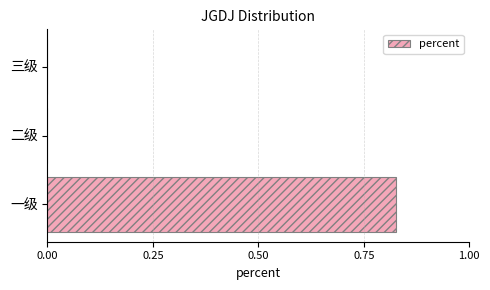

Are the bars horizontal?

Yes